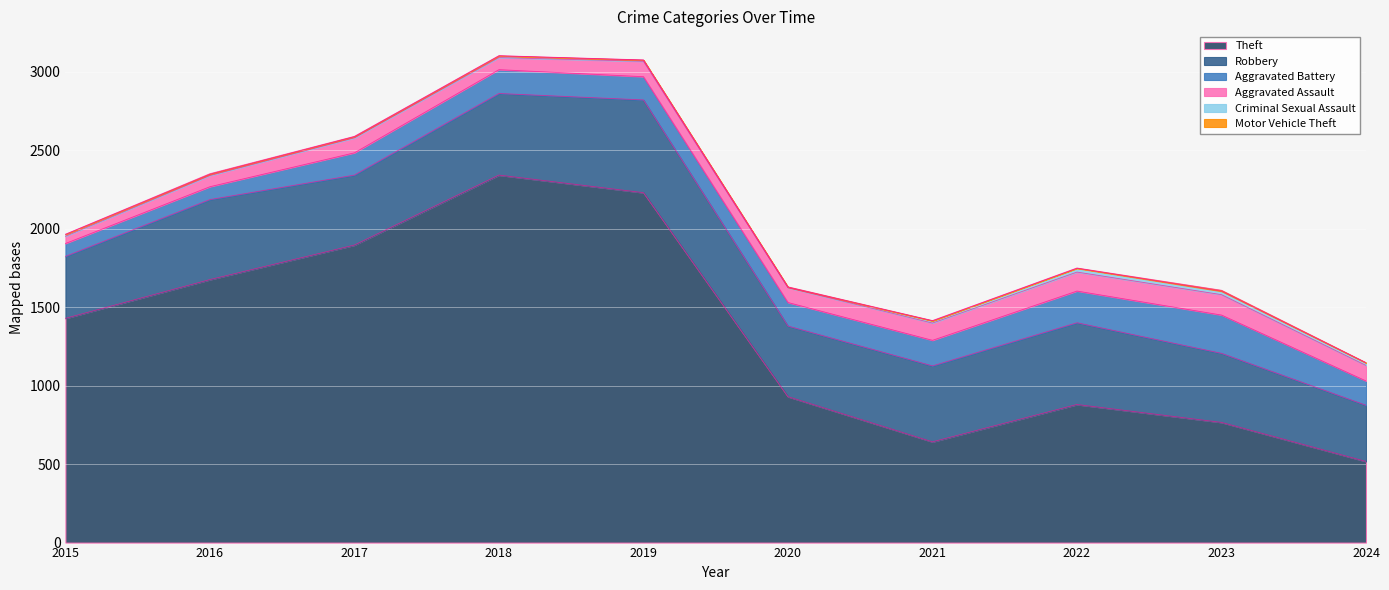

Which series has the largest total across all categories?

Theft